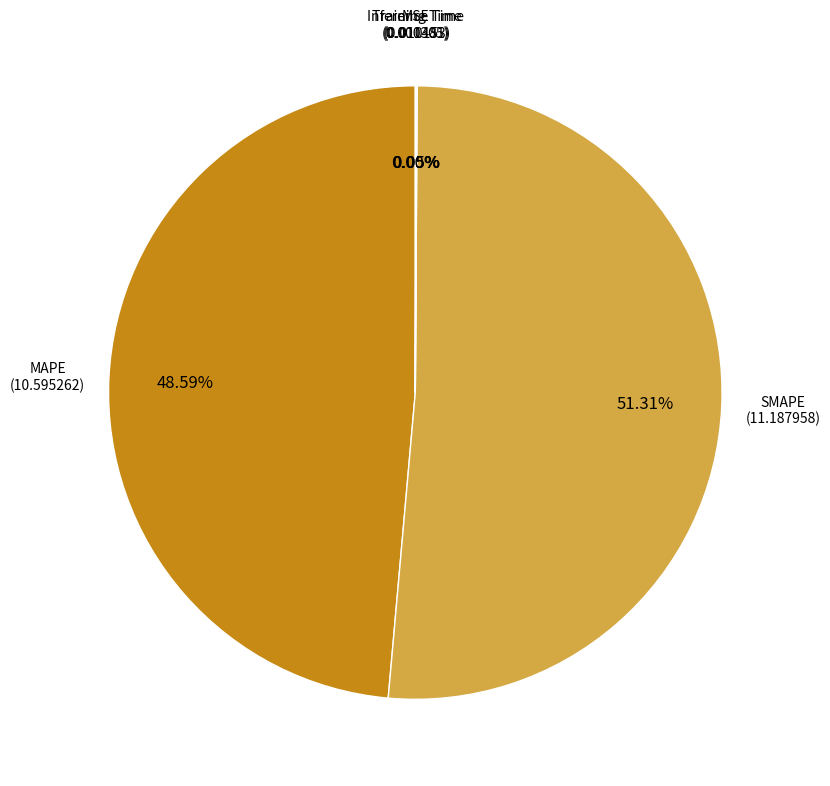

Does any single category account for the majority?

Yes